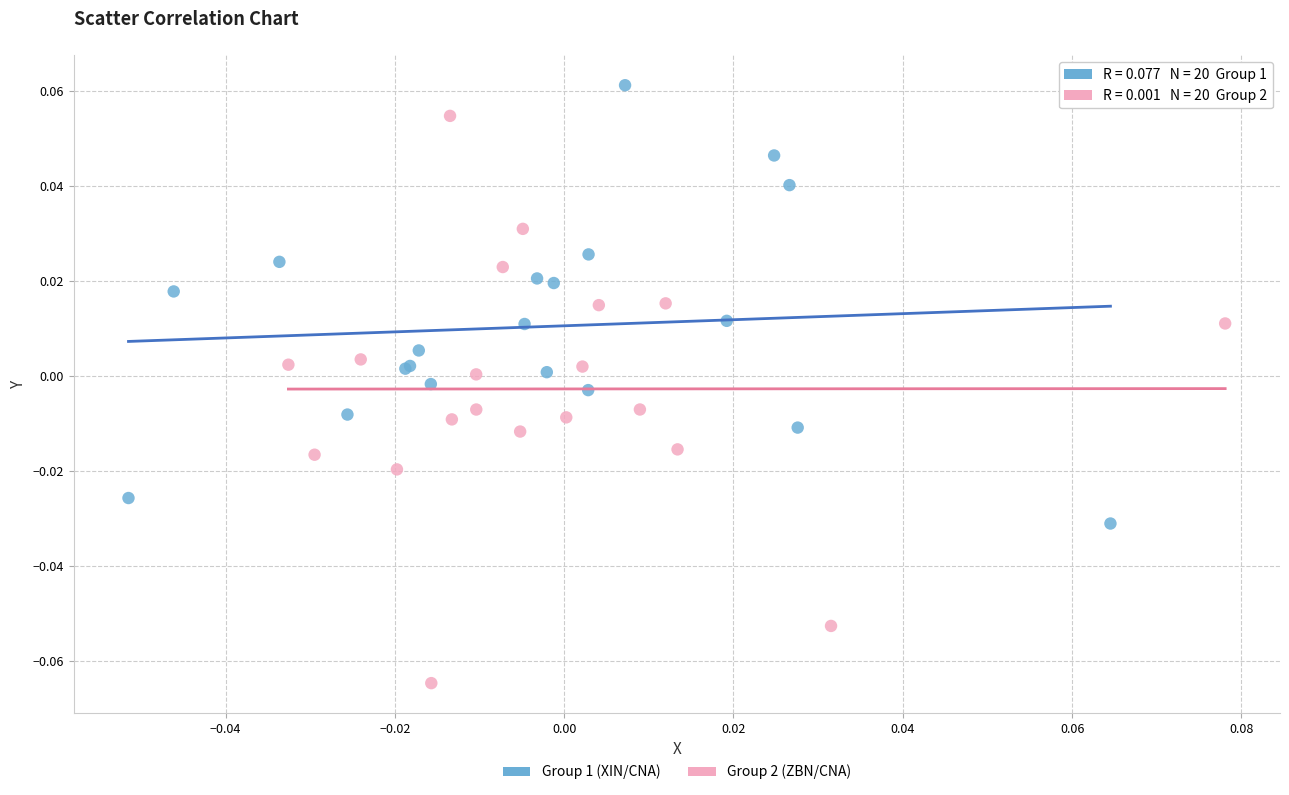

Which series has the largest Y range (max minus min)?

Group 2 (ZBN/CNA)